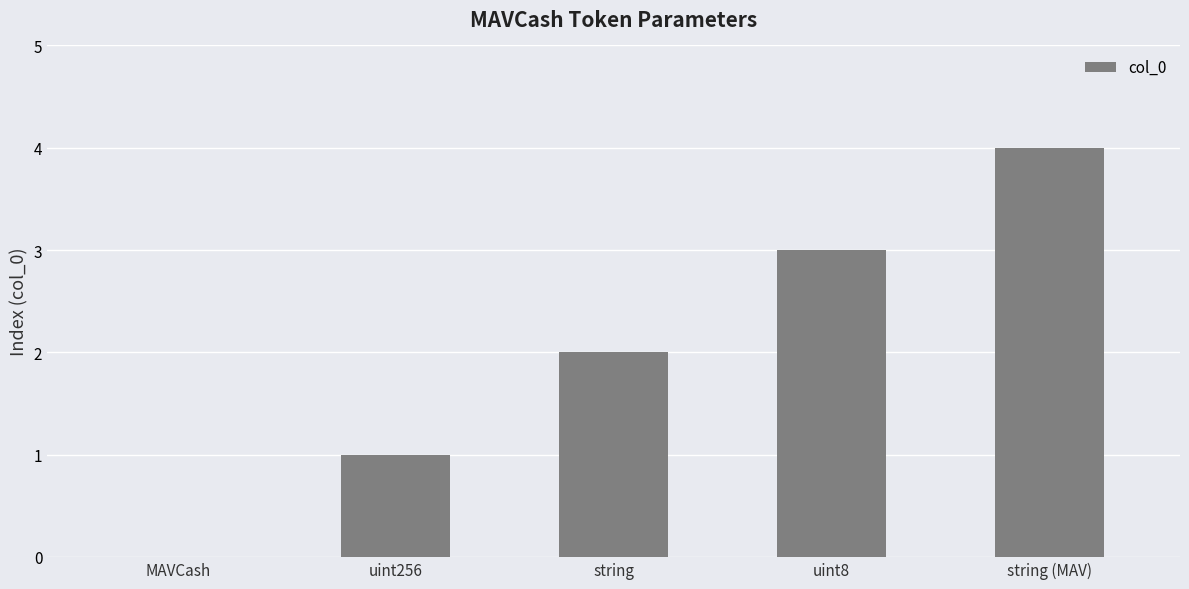

What is the average value?

2